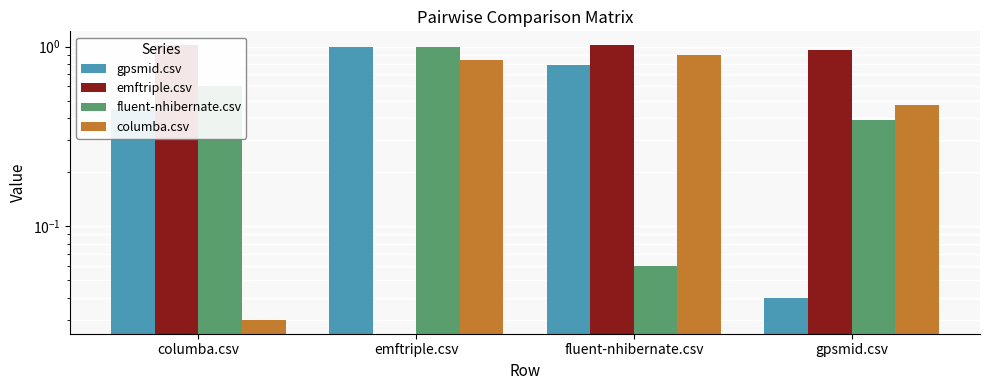

What is the spread (max minus min) of values at gpsmid.csv?

0.9